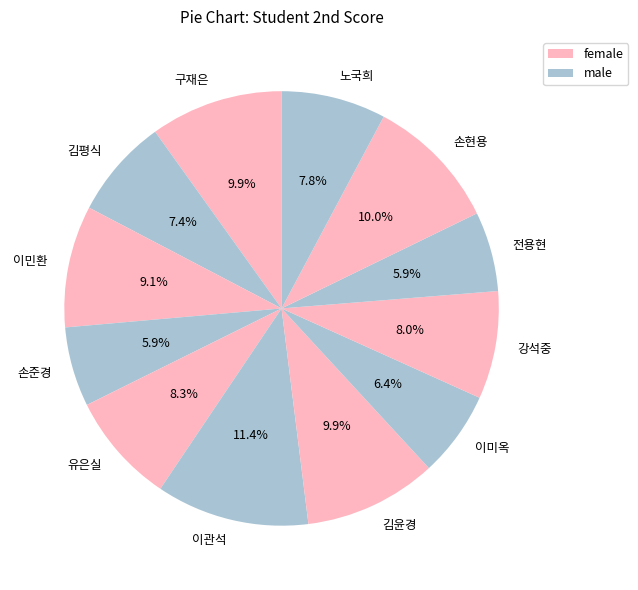

Which category has the biggest portion of the pie?

이관석